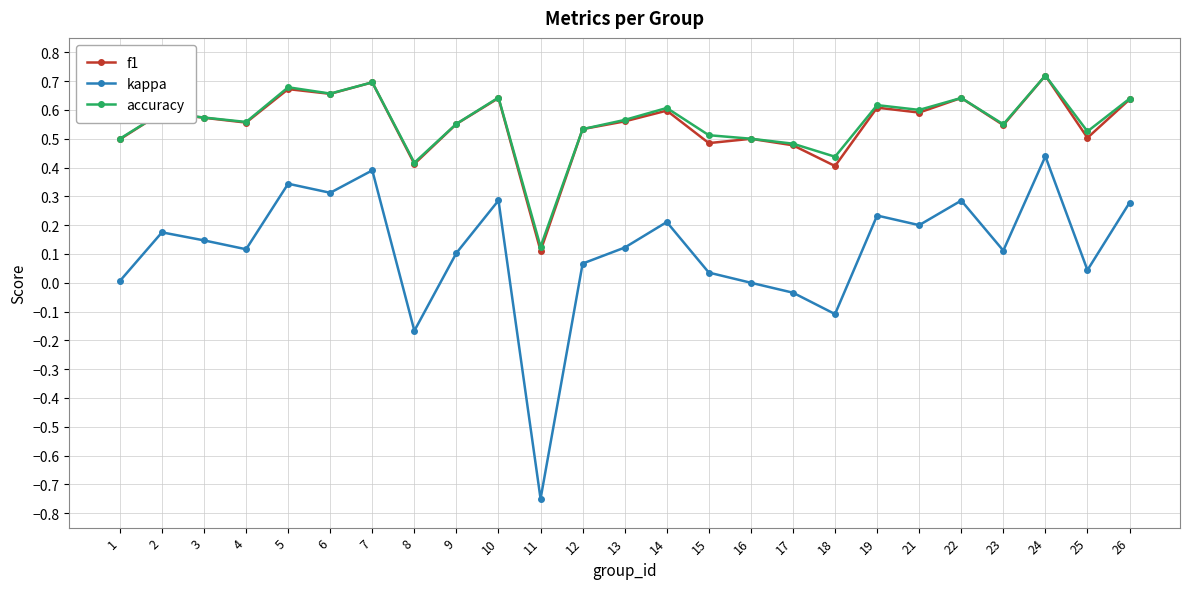

True or false: accuracy has more than 0 points higher than both neighbors.

True